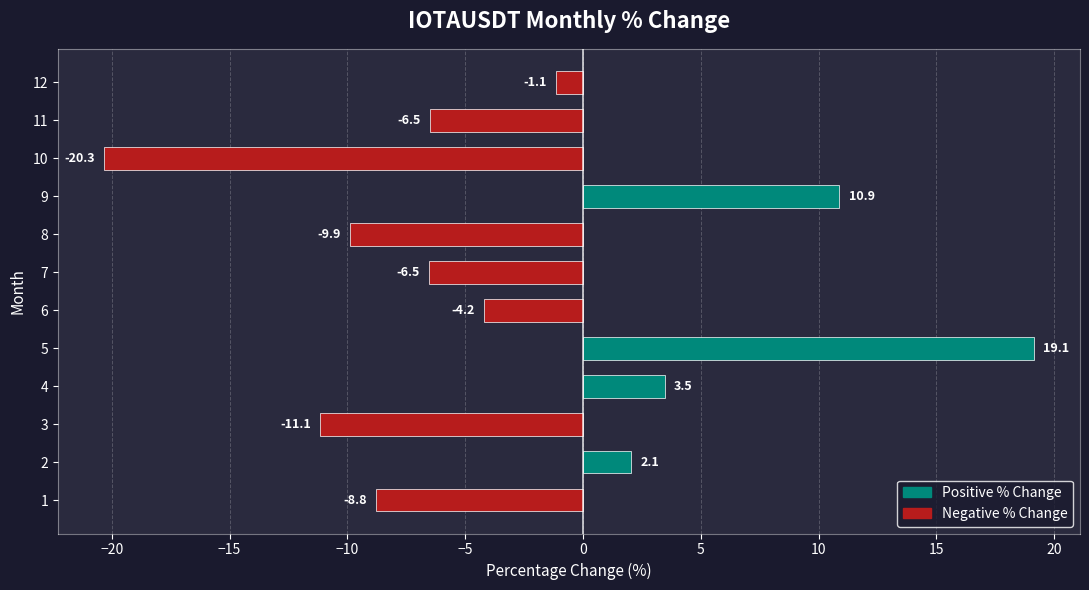

At which label is the value closest to 0?

12